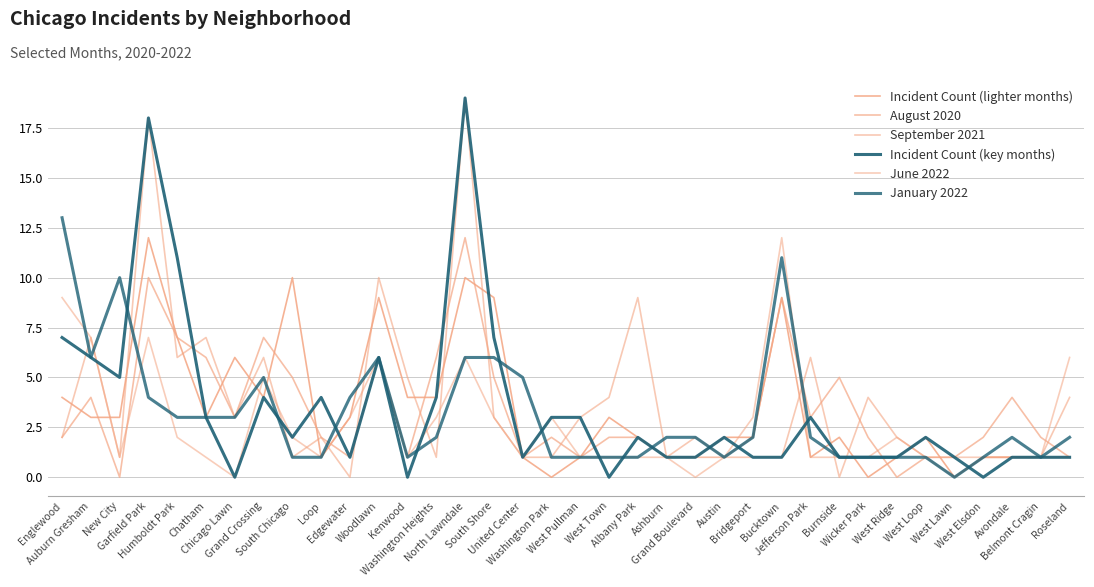

Reading right to left, list all the values displayed in this chart.

Incident Count (lighter months): Roseland=1	Belmont Cragin=1	Avondale=1	West Elsdon=1	West Lawn=0	West Loop=2	West Ridge=1	Wicker Park=0	Burnside=2	Jefferson Park=1	Bucktown=9	Bridgeport=2	Austin=2	Grand Boulevard=1	Ashburn=1	Albany Park=2	West Town=3	West Pullman=1	Washington Park=0	United Center=1	South Shore=9	North Lawndale=10	Washington Heights=4	Kenwood=4	Woodlawn=9	Edgewater=3	Loop=1	South Chicago=10	Grand Crossing=4	Chicago Lawn=6	Chatham=3	Humboldt Park=7	Garfield Park=12	New City=3	Auburn Gresham=3	Englewood=4
August 2020: Roseland=1	Belmont Cragin=2	Avondale=4	West Elsdon=2	West Lawn=1	West Loop=1	West Ridge=0	Wicker Park=2	Burnside=5	Jefferson Park=3	Bucktown=9	Bridgeport=2	Austin=1	Grand Boulevard=1	Ashburn=1	Albany Park=2	West Town=2	West Pullman=1	Washington Park=2	United Center=1	South Shore=5	North Lawndale=12	Washington Heights=6	Kenwood=1	Woodlawn=6	Edgewater=1	Loop=2	South Chicago=5	Grand Crossing=7	Chicago Lawn=3	Chatham=6	Humboldt Park=7	Garfield Park=10	New City=0	Auburn Gresham=4	Englewood=2
September 2021: Roseland=4	Belmont Cragin=1	Avondale=1	West Elsdon=1	West Lawn=0	West Loop=1	West Ridge=2	Wicker Park=4	Burnside=0	Jefferson Park=6	Bucktown=1	Bridgeport=1	Austin=1	Grand Boulevard=2	Ashburn=1	Albany Park=9	West Town=4	West Pullman=3	Washington Park=1	United Center=1	South Shore=3	North Lawndale=19	Washington Heights=1	Kenwood=5	Woodlawn=10	Edgewater=0	Loop=2	South Chicago=1	Grand Crossing=6	Chicago Lawn=3	Chatham=7	Humboldt Park=6	Garfield Park=18	New City=1	Auburn Gresham=7	Englewood=2
Incident Count (key months): Roseland=1	Belmont Cragin=1	Avondale=1	West Elsdon=0	West Lawn=1	West Loop=2	West Ridge=1	Wicker Park=1	Burnside=1	Jefferson Park=3	Bucktown=1	Bridgeport=1	Austin=2	Grand Boulevard=1	Ashburn=1	Albany Park=2	West Town=0	West Pullman=3	Washington Park=3	United Center=1	South Shore=7	North Lawndale=19	Washington Heights=4	Kenwood=0	Woodlawn=6	Edgewater=1	Loop=4	South Chicago=2	Grand Crossing=4	Chicago Lawn=0	Chatham=3	Humboldt Park=11	Garfield Park=18	New City=5	Auburn Gresham=6	Englewood=7
June 2022: Roseland=6	Belmont Cragin=1	Avondale=1	West Elsdon=1	West Lawn=1	West Loop=1	West Ridge=2	Wicker Park=1	Burnside=1	Jefferson Park=1	Bucktown=12	Bridgeport=3	Austin=1	Grand Boulevard=0	Ashburn=1	Albany Park=1	West Town=1	West Pullman=1	Washington Park=3	United Center=1	South Shore=3	North Lawndale=6	Washington Heights=3	Kenwood=1	Woodlawn=6	Edgewater=3	Loop=1	South Chicago=2	Grand Crossing=5	Chicago Lawn=0	Chatham=1	Humboldt Park=2	Garfield Park=7	New City=1	Auburn Gresham=7	Englewood=9
January 2022: Roseland=2	Belmont Cragin=1	Avondale=2	West Elsdon=1	West Lawn=0	West Loop=1	West Ridge=1	Wicker Park=1	Burnside=1	Jefferson Park=2	Bucktown=11	Bridgeport=2	Austin=1	Grand Boulevard=2	Ashburn=2	Albany Park=1	West Town=1	West Pullman=1	Washington Park=1	United Center=5	South Shore=6	North Lawndale=6	Washington Heights=2	Kenwood=1	Woodlawn=6	Edgewater=4	Loop=1	South Chicago=1	Grand Crossing=5	Chicago Lawn=3	Chatham=3	Humboldt Park=3	Garfield Park=4	New City=10	Auburn Gresham=6	Englewood=13